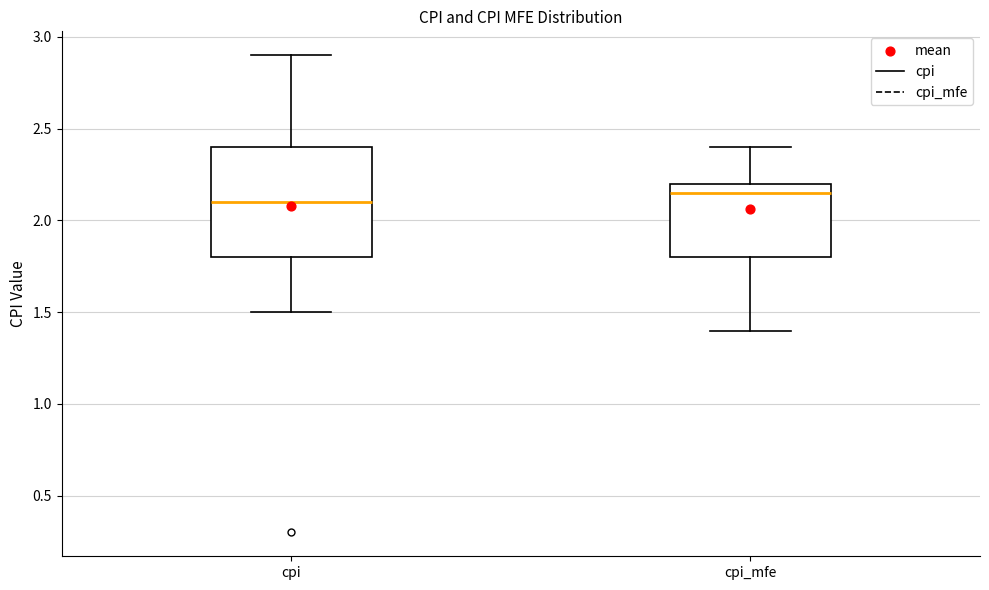

Reading left to right, read every box against the y-axis: the position of its median line, the range the box covers, and the ends of its whiskers. The values are not printed on the chart, so give them approximately, as read against the axis.

cpi: median 2.10, box 1.80 to 2.40, whiskers 1.50 to 2.90
cpi_mfe: median 2.15, box 1.80 to 2.20, whiskers 1.40 to 2.40